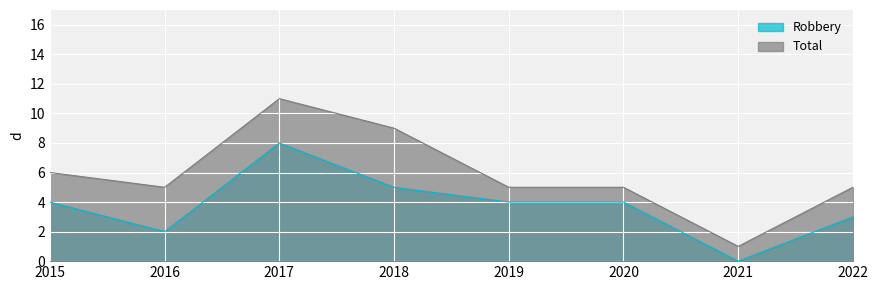

At which category does Robbery reach its first local valley?

2016